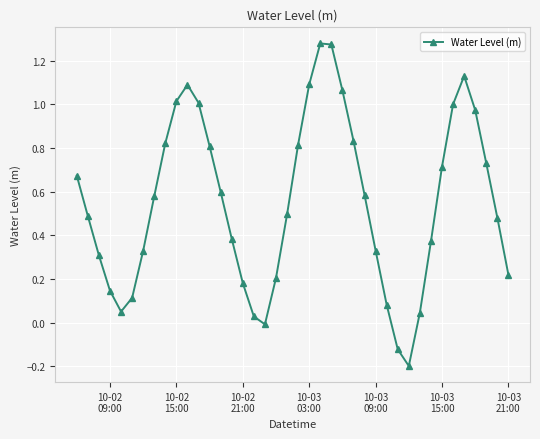

How many points are higher than both their immediate neighbors (excluding endpoints)?

3